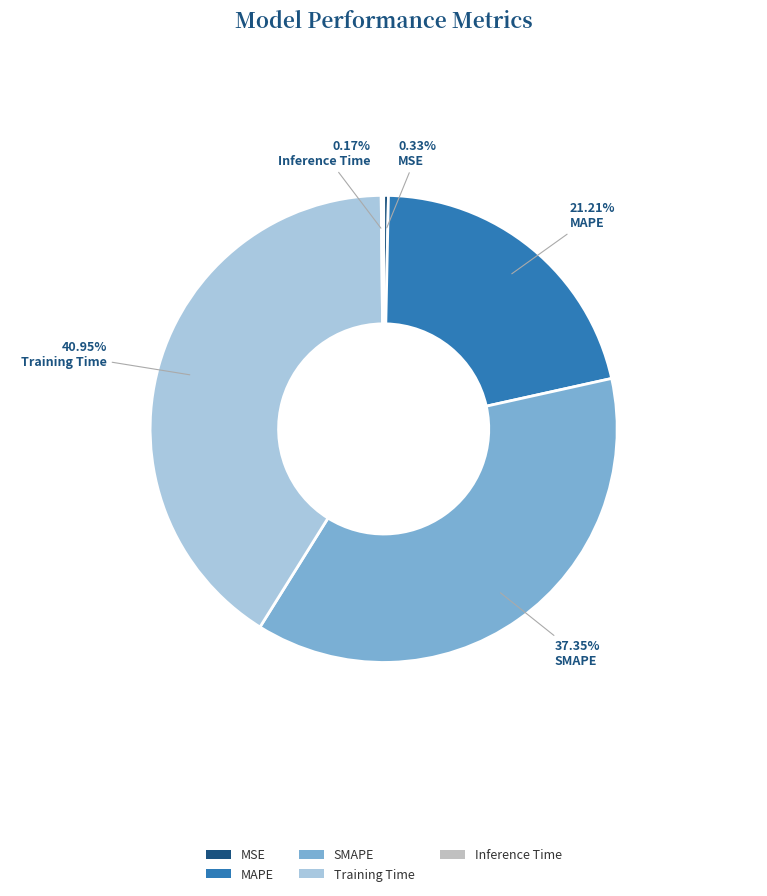

Is the sum of MAPE and MSE greater than half?

No